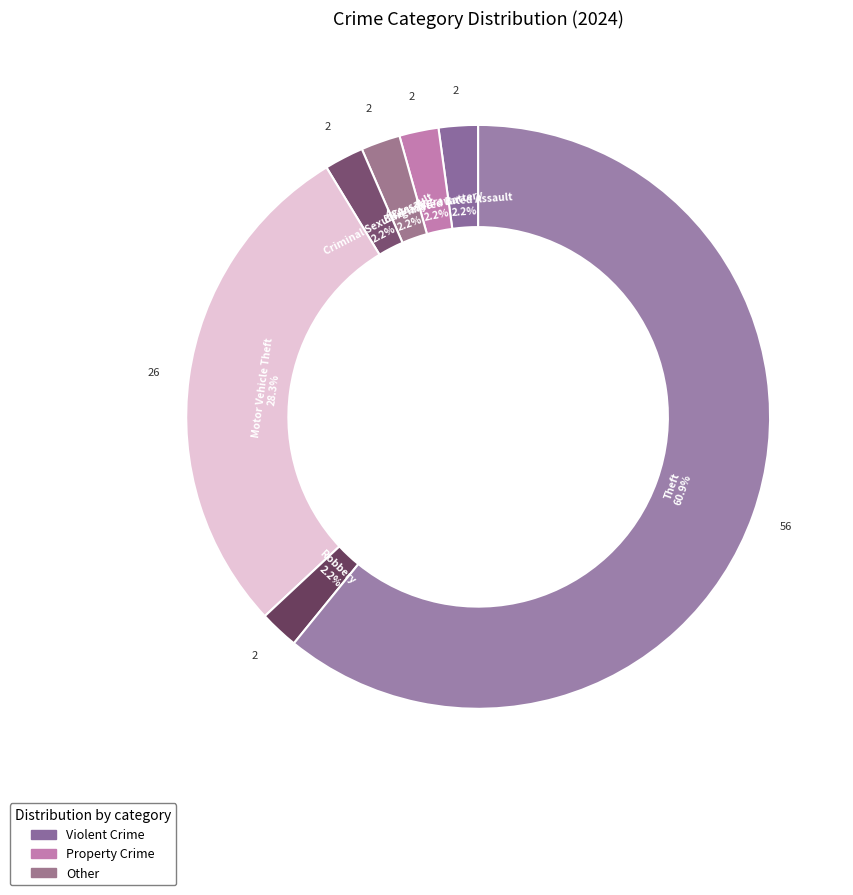

Approximately how many times larger is the value at Aggravated Battery compared to Robbery?

1.0